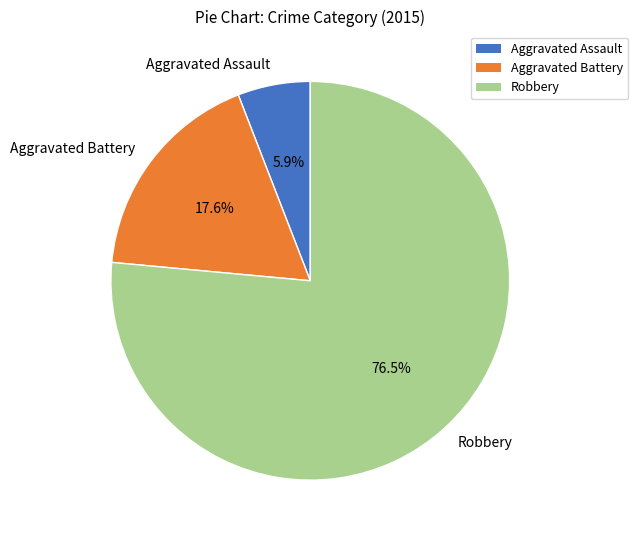

True or false: Aggravated Assault accounts for 6% of the total.

True